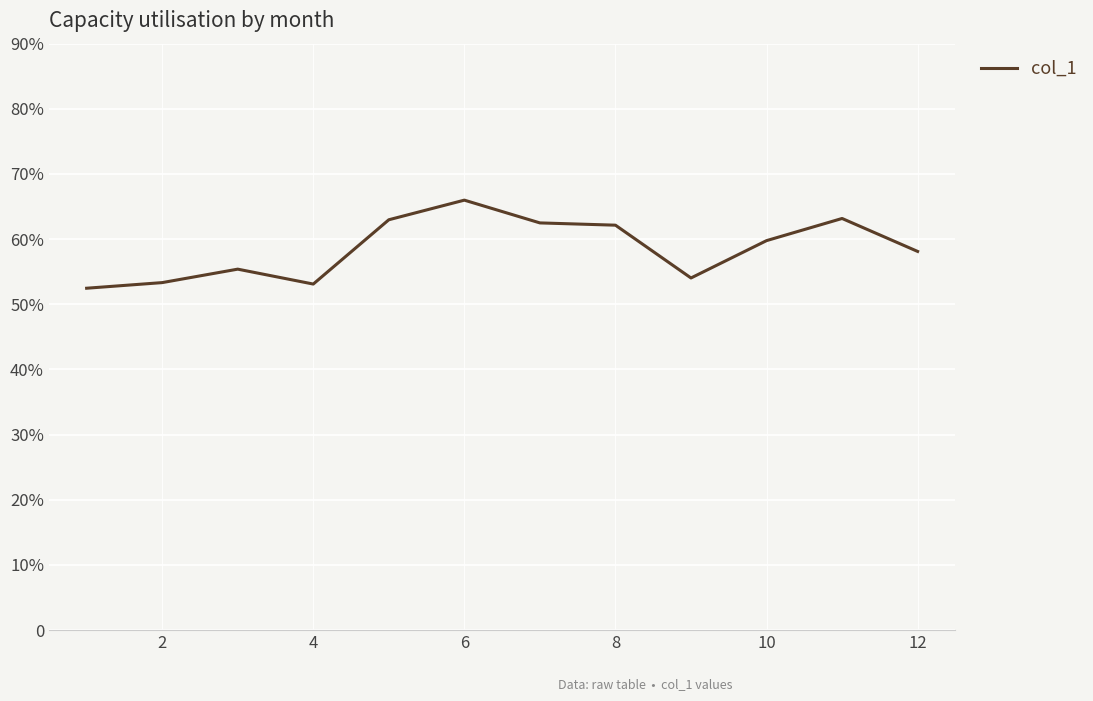

Does the chart have visible grid lines?

Yes